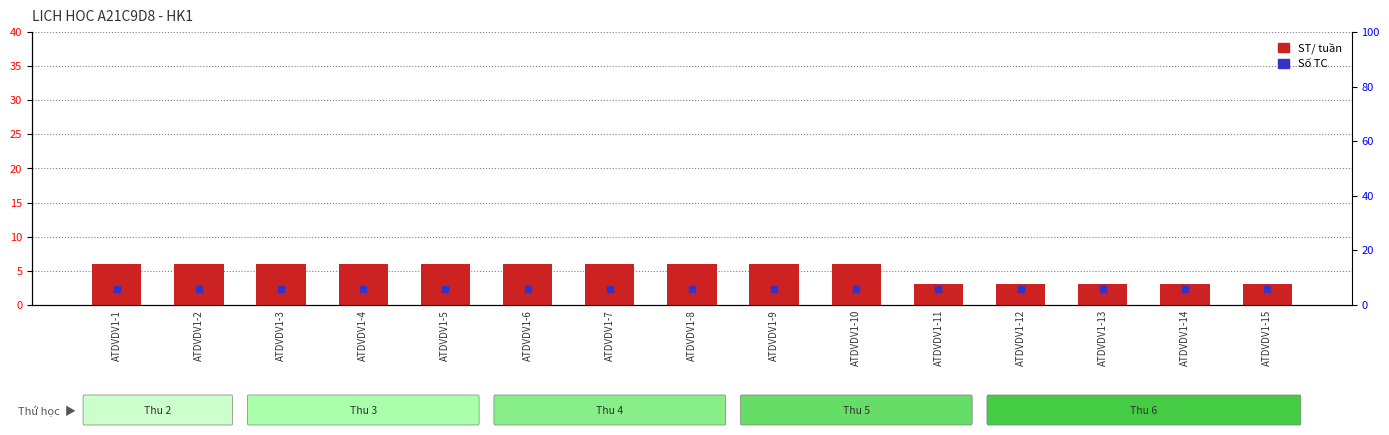

What are all the series names shown in the legend?

ST/ tuần, Số TC